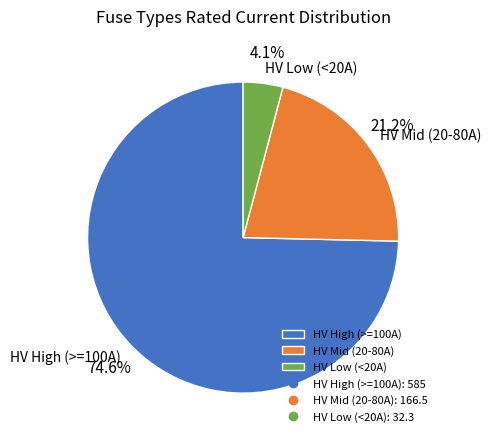

Between HV High (>=100A) and HV Low (<20A), which is larger?

HV High (>=100A)